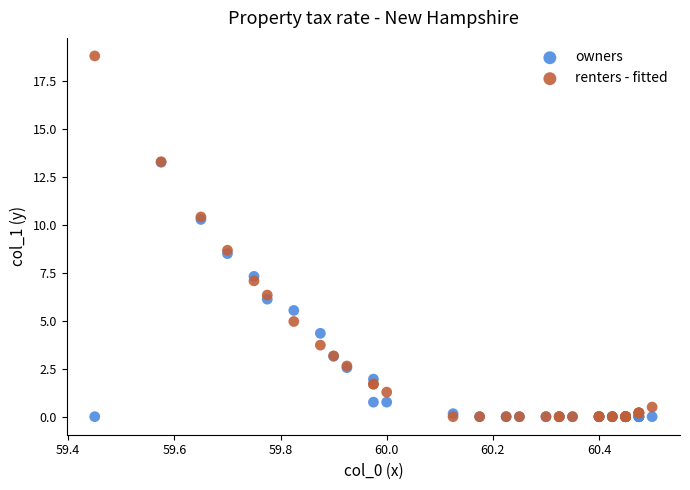

Which series contains the highest Y value?

renters - fitted